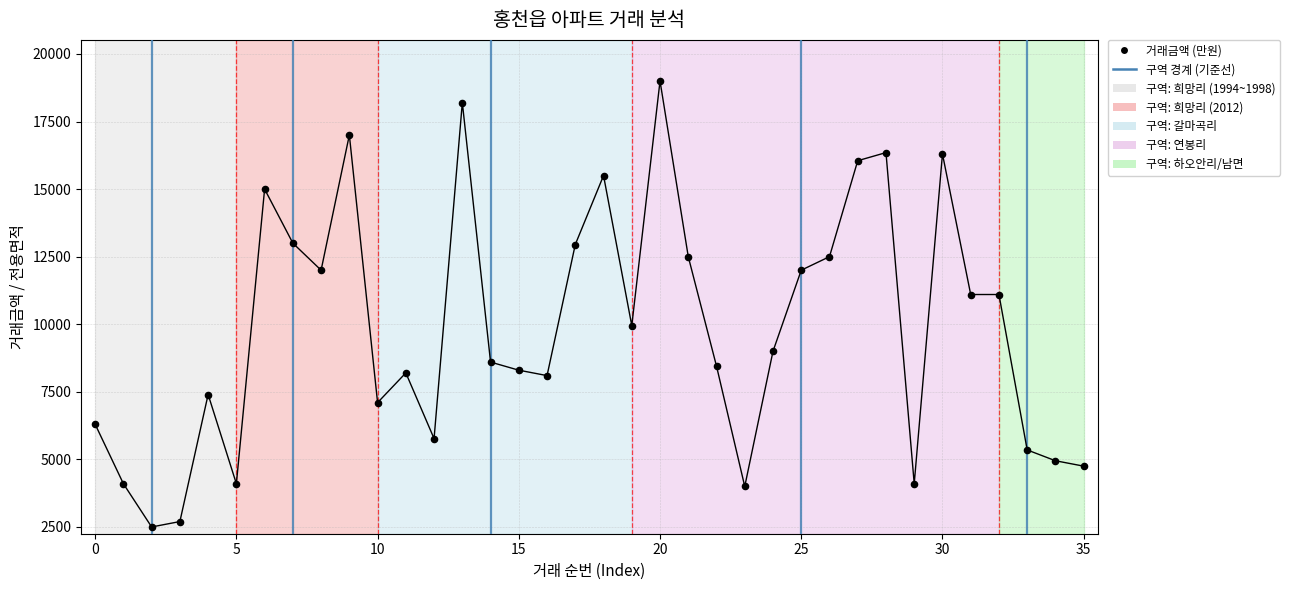

What is the range of Y values (max minus min)?

16500